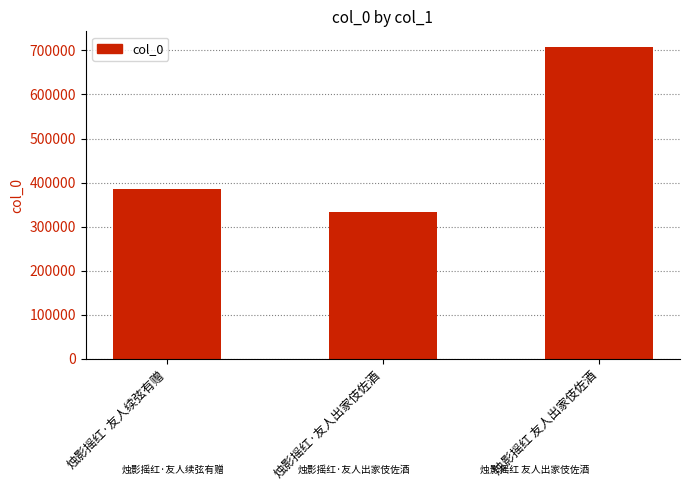

Which label corresponds to the smallest value in the chart?

烛影摇红·友人出家伎佐酒